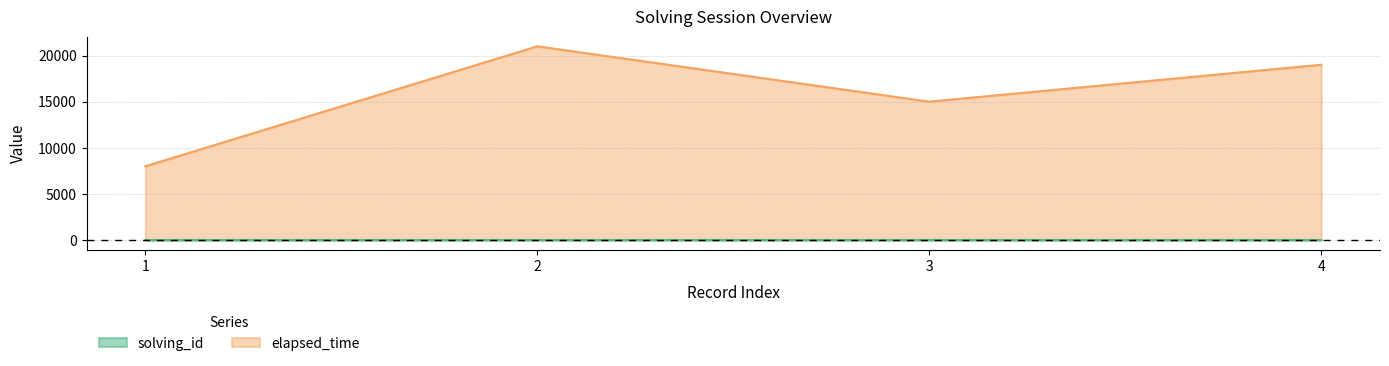

At which label does solving_id reach its minimum?

1